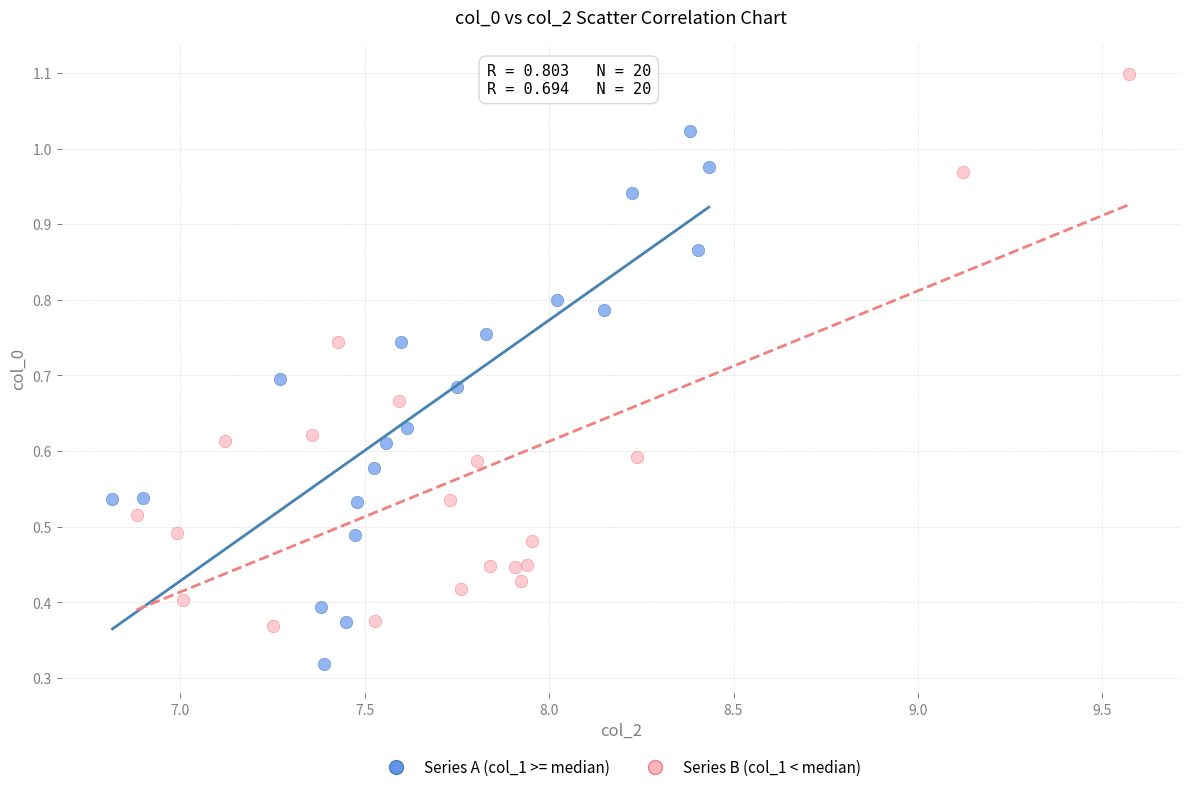

Which series contains the lowest Y value?

Series A (col_1 >= median)